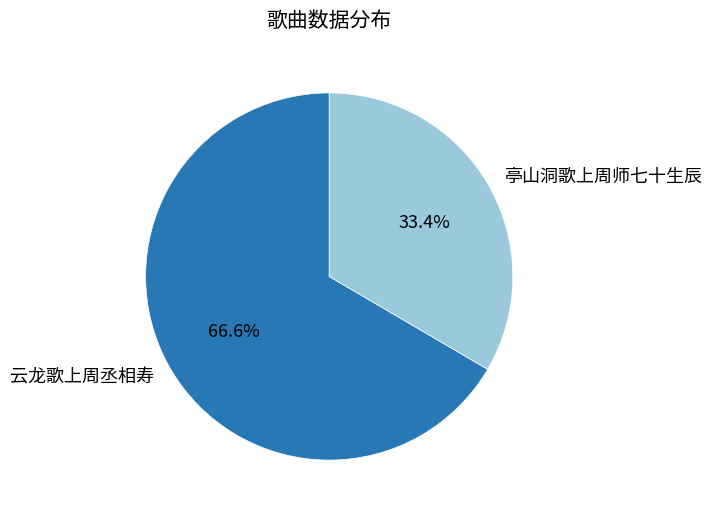

To the nearest percent, what is the difference between the 云龙歌上周丞相寿 and 亭山洞歌上周师七十生辰 slice percentages?

33%